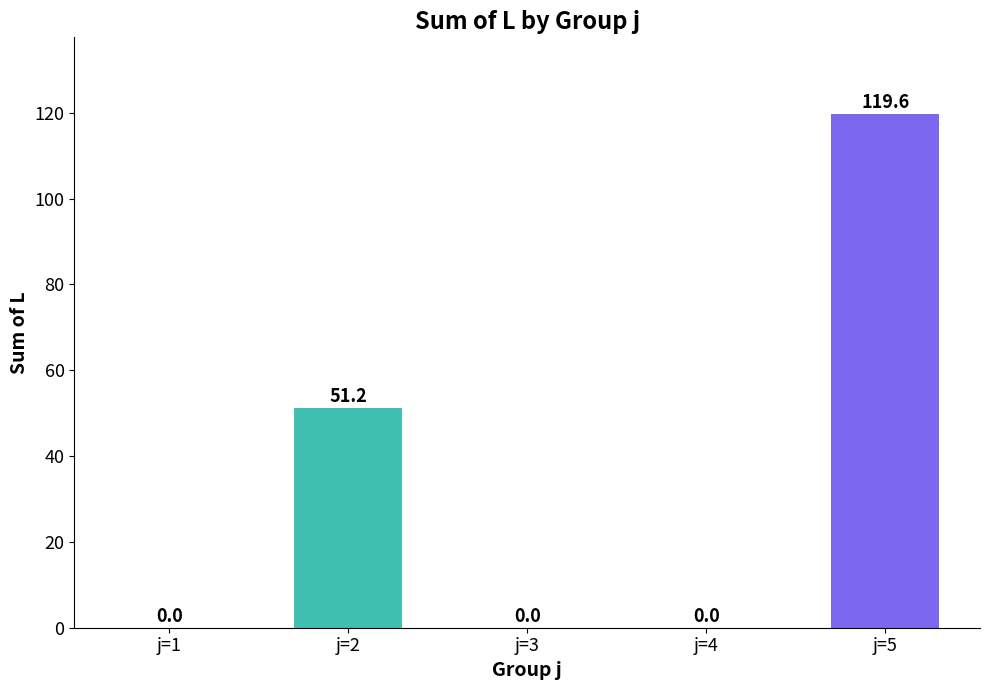

What is the change in value from j=2 to j=5?

+68.5